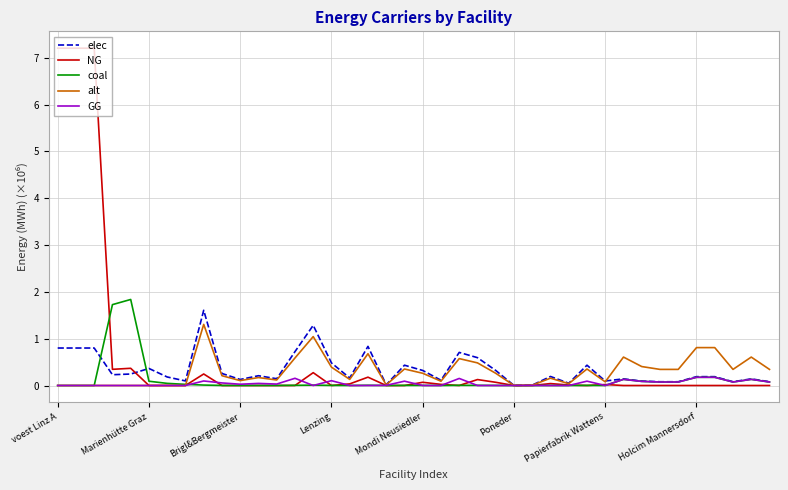

What is the maximum value shown in the chart?

7.2